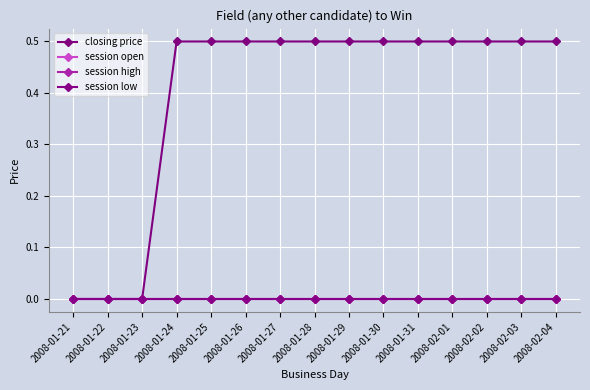

Which series has the largest range (max minus min)?

closing price